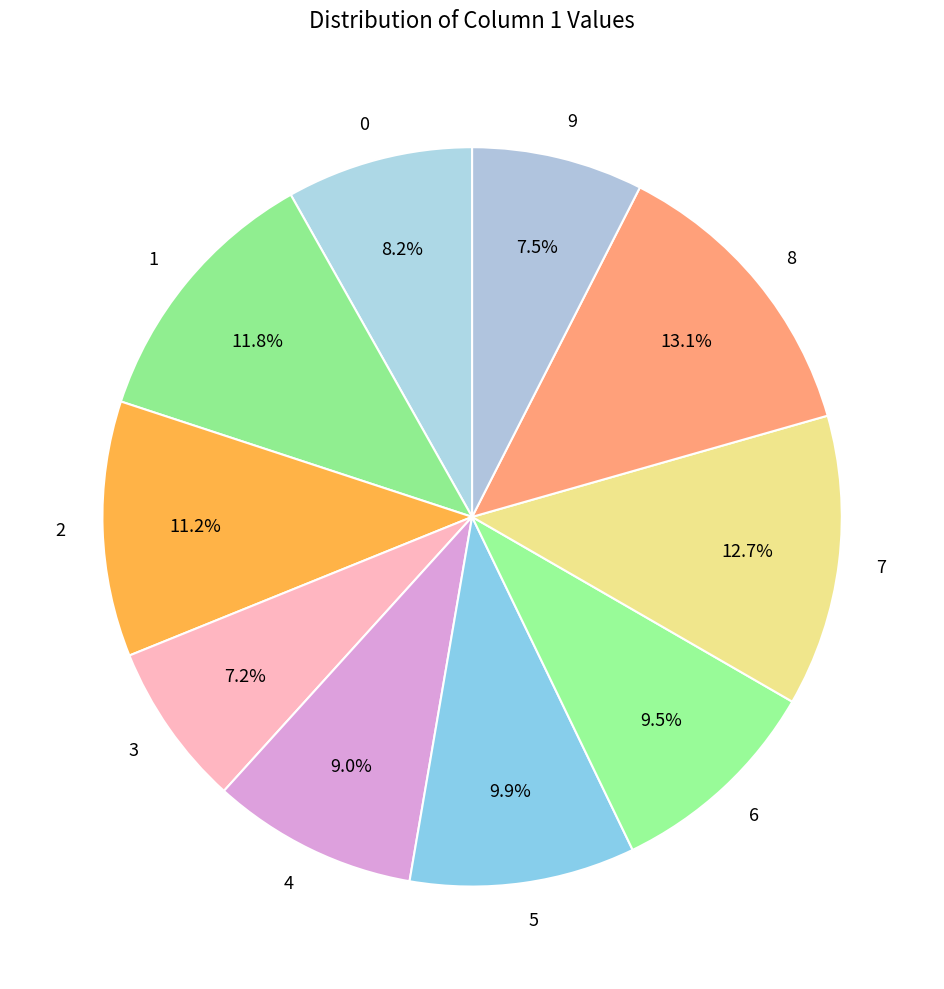

Is it true that 5 is 10% of the pie?

True